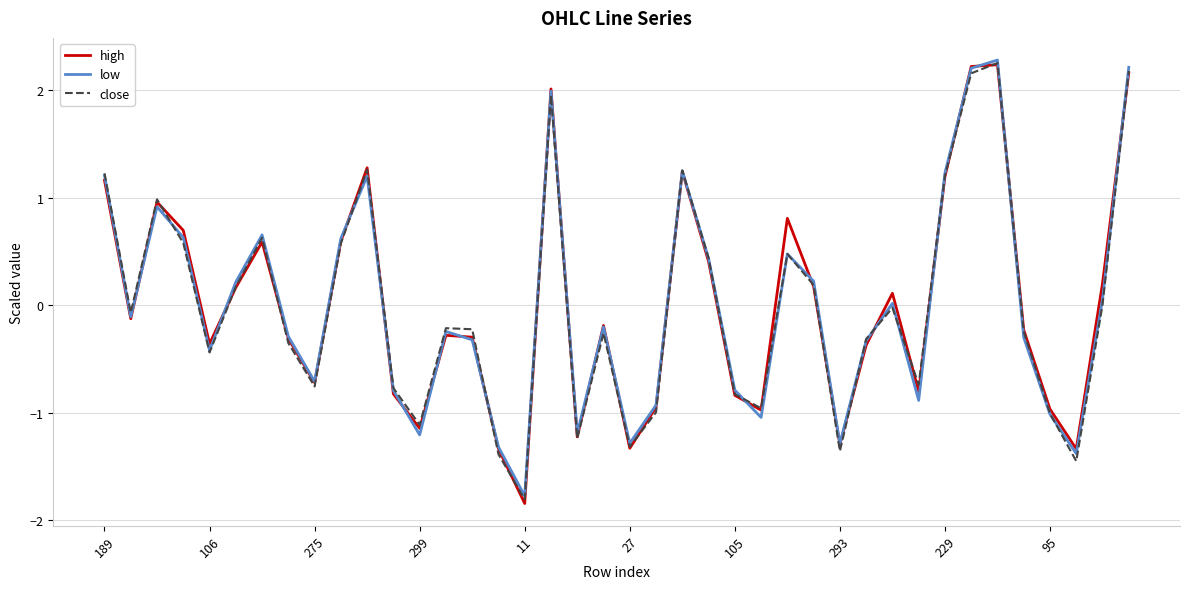

Which series has the largest range (max minus min)?

high